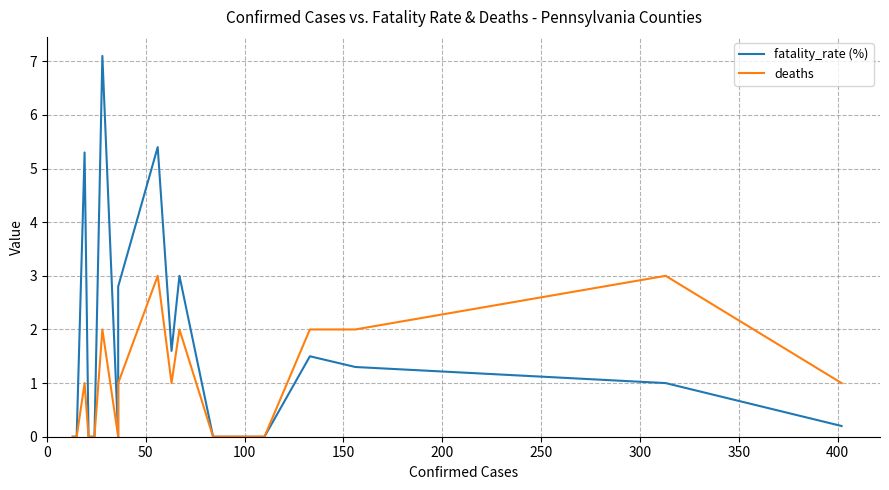

True or false: fatality_rate (%) and deaths intersect in this chart.

False